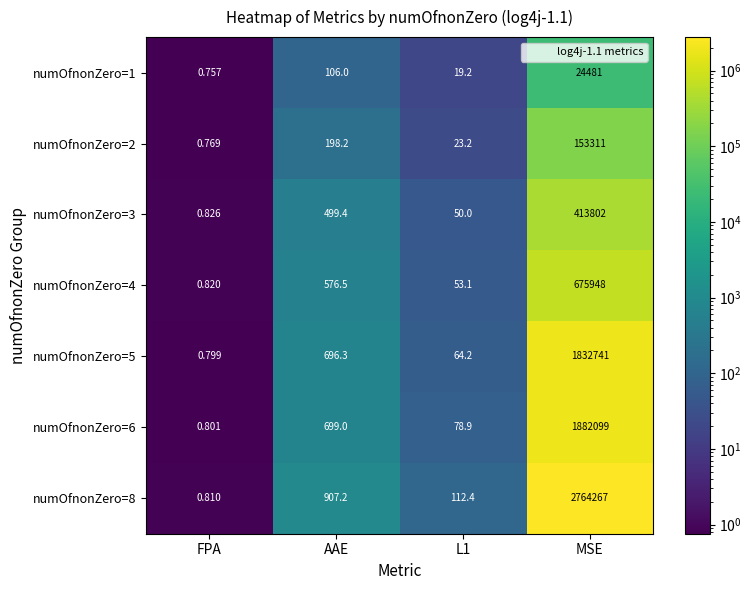

Which label corresponds to the smallest value in the chart?

FPA